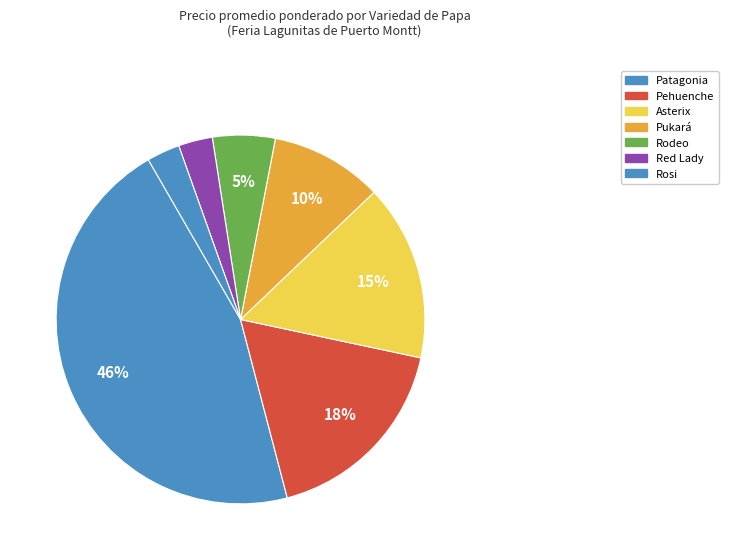

Which slice is the largest?

Patagonia